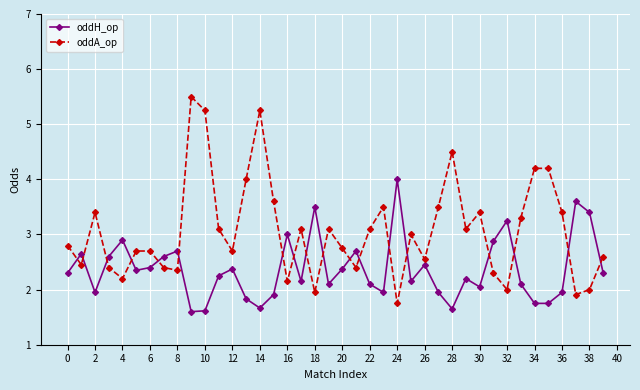

True or false: oddH_op has more than 0 points higher than both neighbors.

True